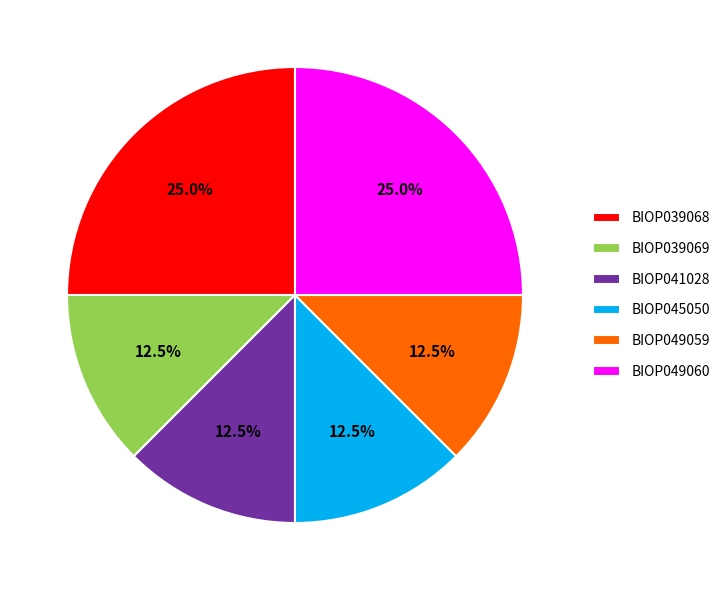

Does any single category account for the majority?

No